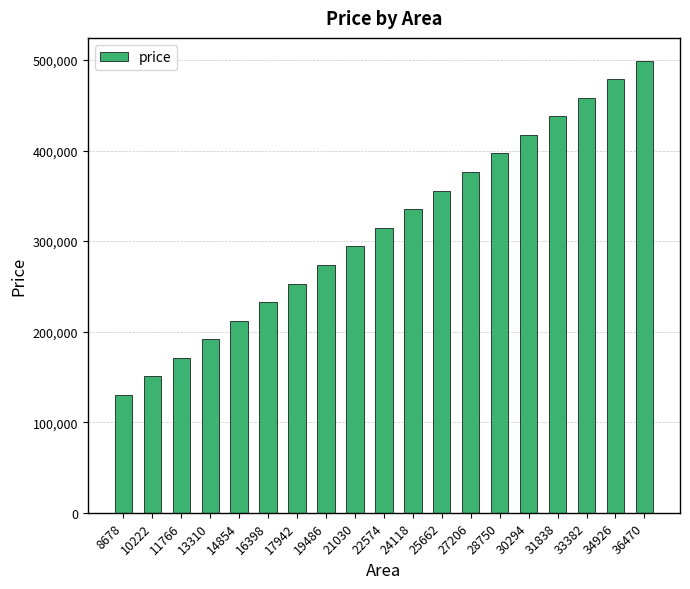

The chart shows a value of 376270 at 27206. True or false?

True